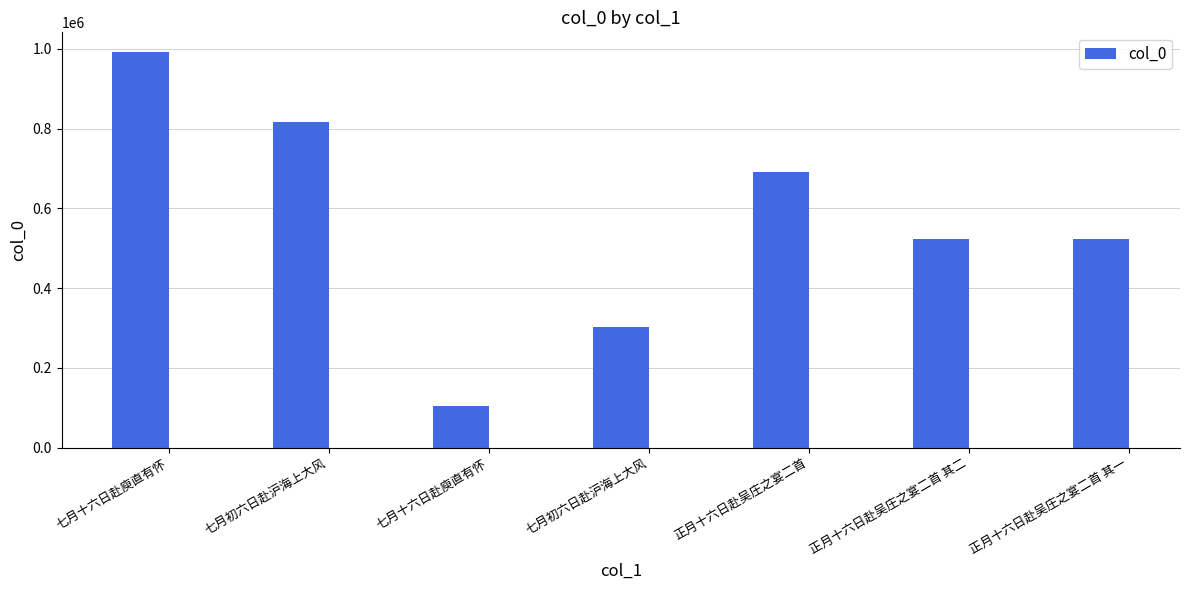

What is the label of the 7th bar from the right?

七月十六日赴庾直有怀